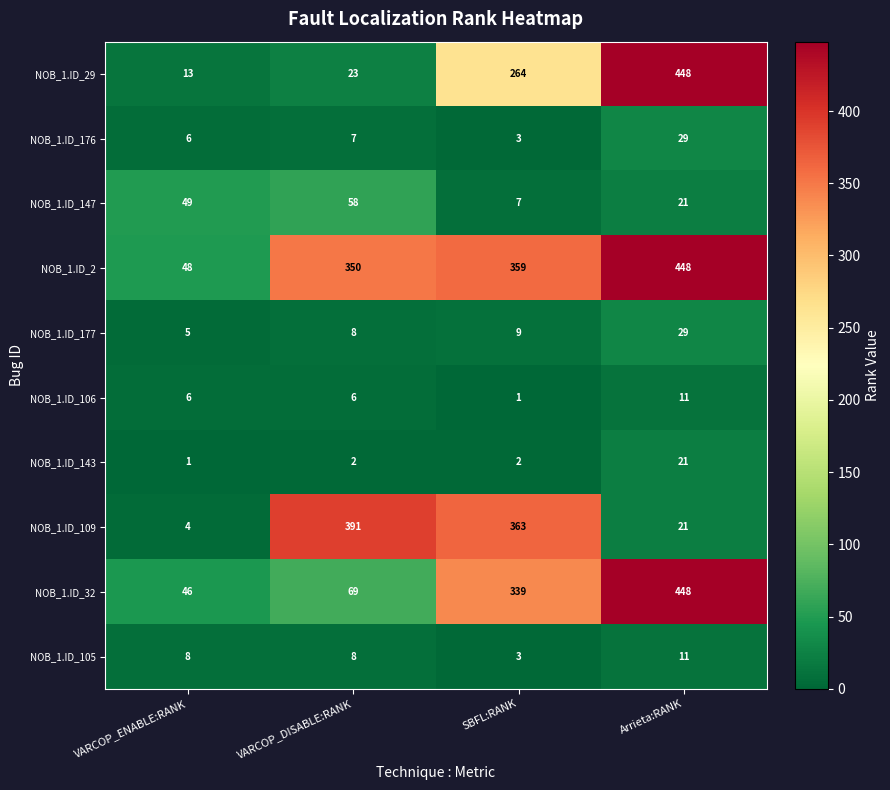

What is the sum of the NOB_1.ID_29 values at SBFL:RANK and Arrieta:RANK?

712